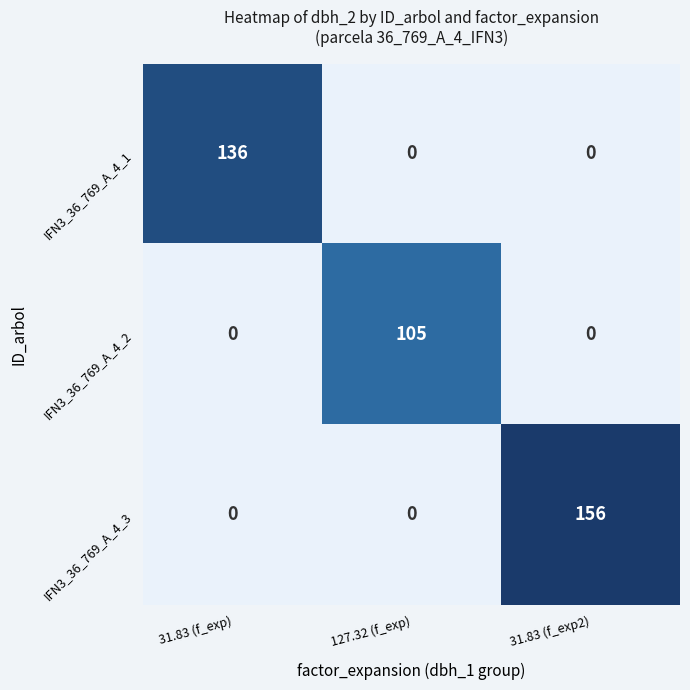

What is the difference between the IFN3_36_769_A_4_2 values at 127.32 (f_exp) and 31.83 (f_exp)?

105